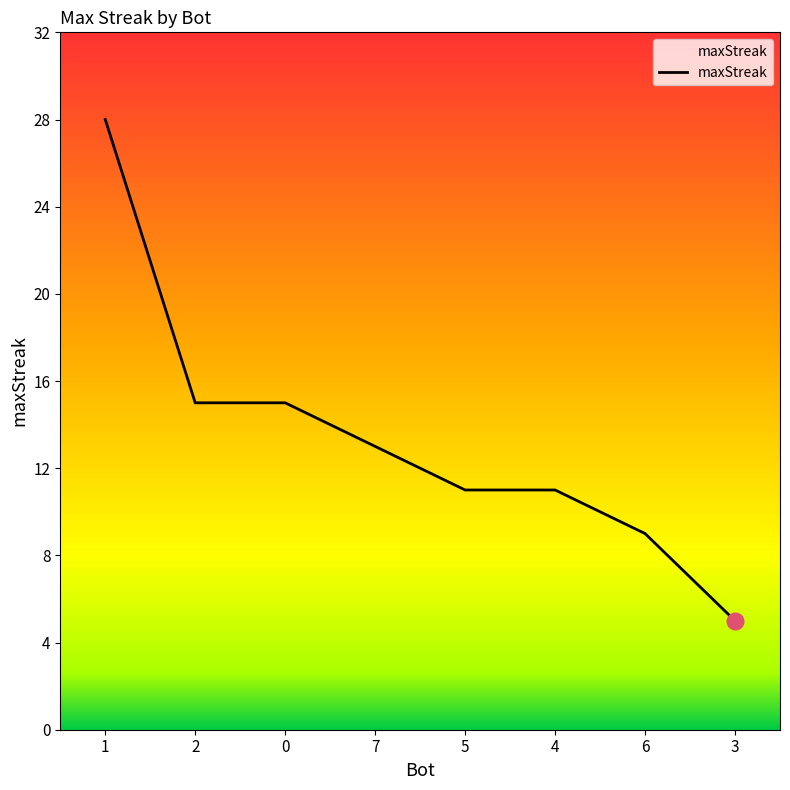

True or false: the data shows 11 at 5.

True